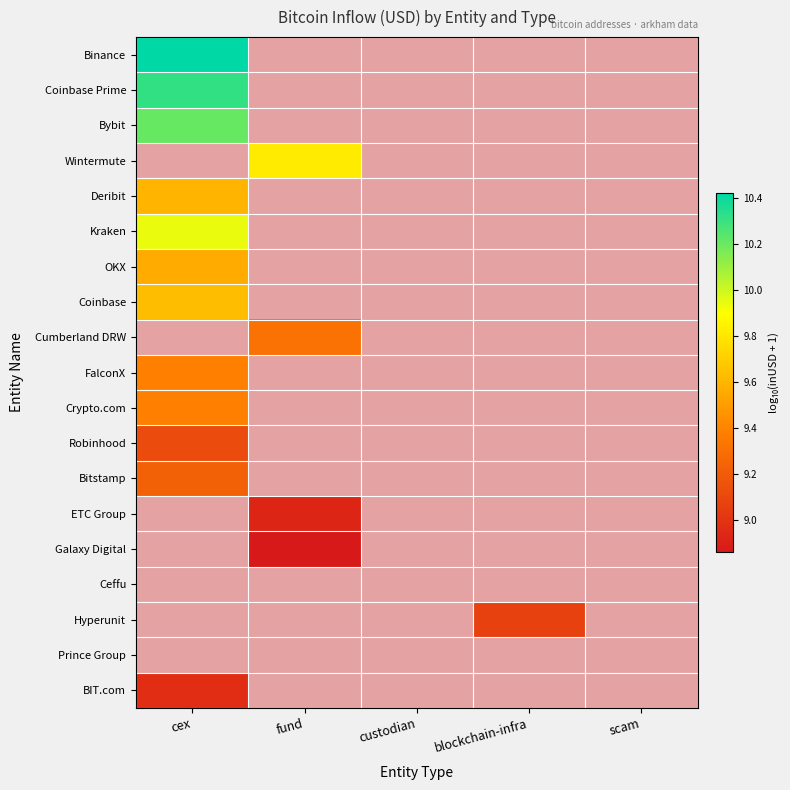

What is the maximum value for Bitstamp?

9.2